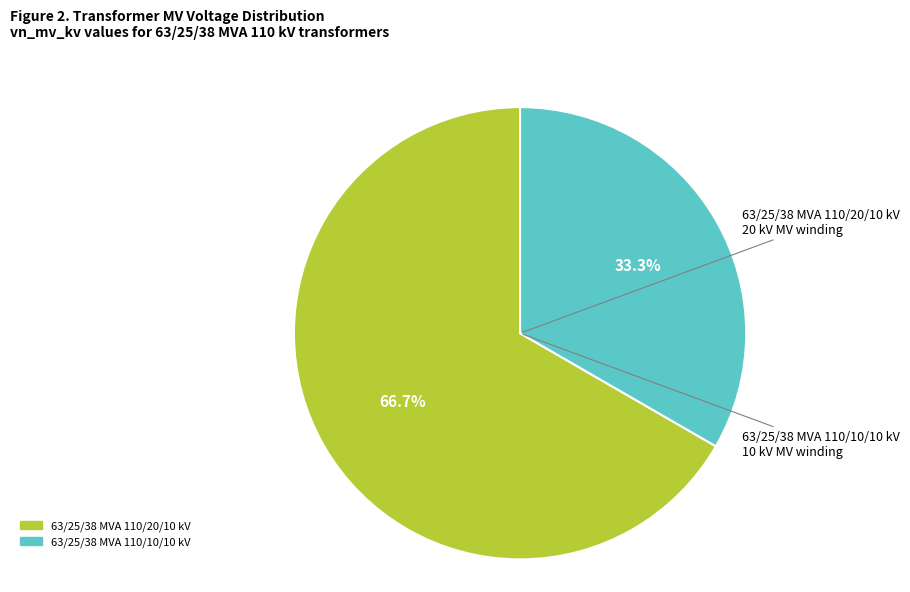

What is the smallest slice in the pie chart?

63/25/38 MVA 110/10/10 kV